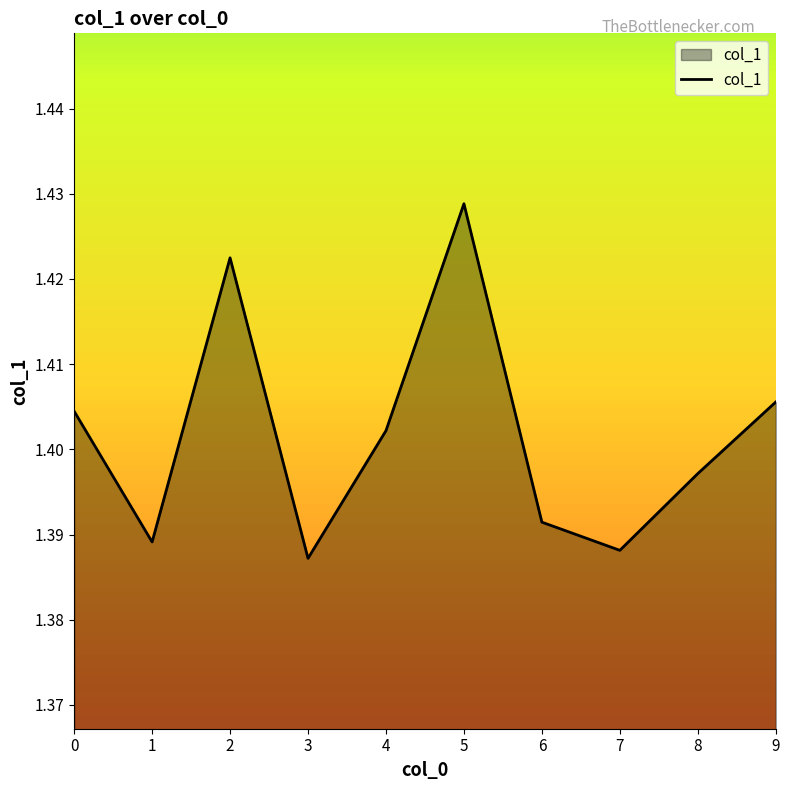

The value at 4 is 2.2. True or false?

False